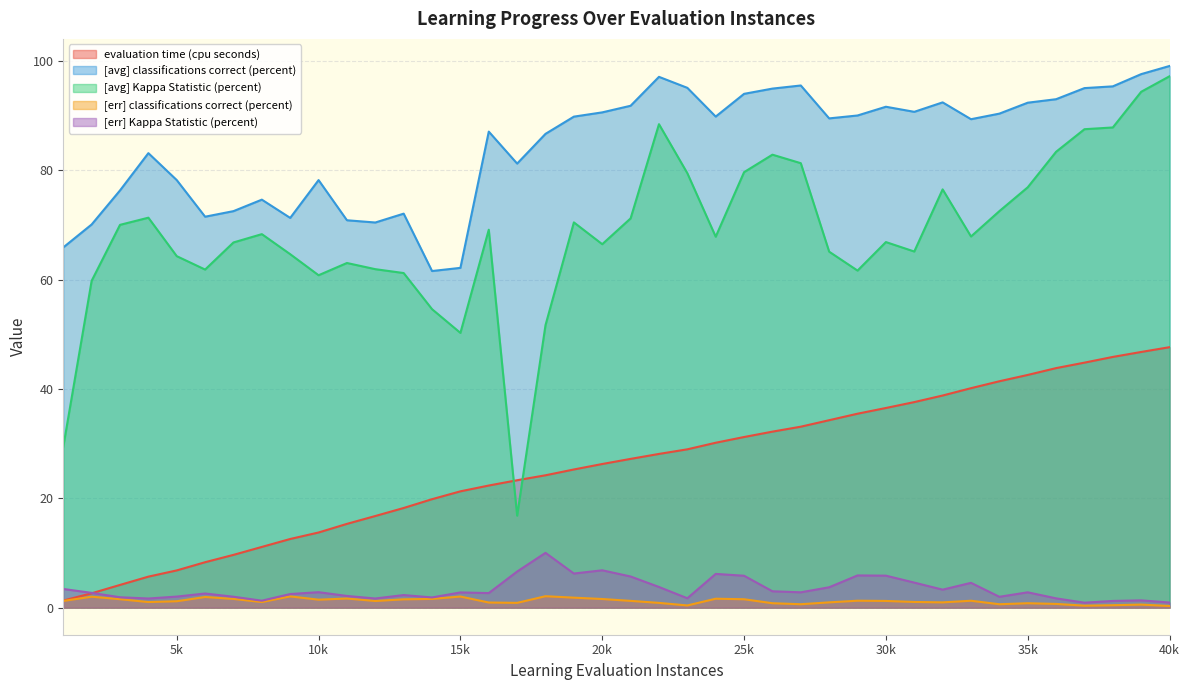

How many intersections are there between evaluation time (cpu seconds) and [avg] Kappa Statistic (percent)?

2